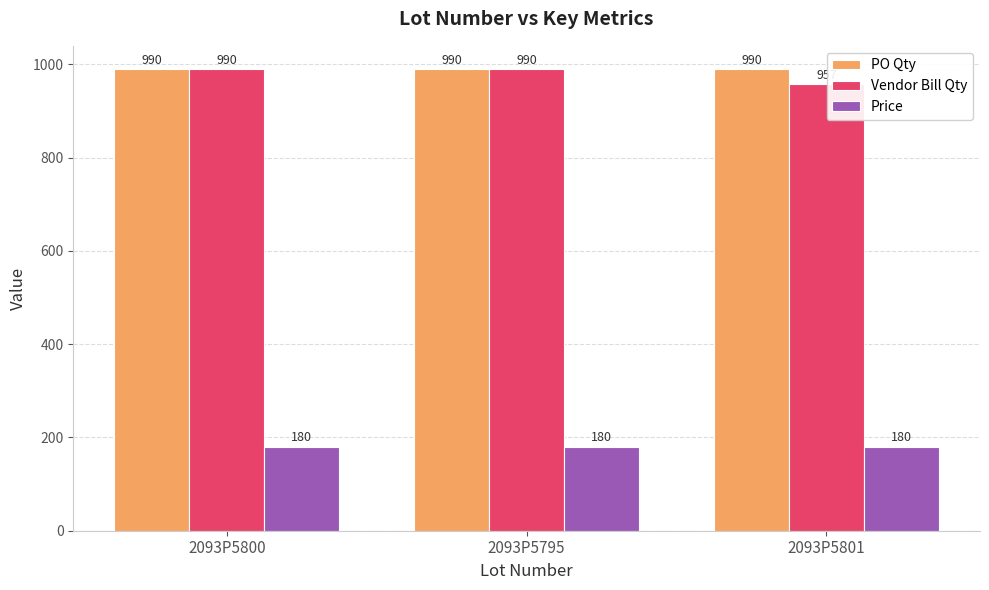

Where is Vendor Bill Qty nearest to the value 973?

2093P5801